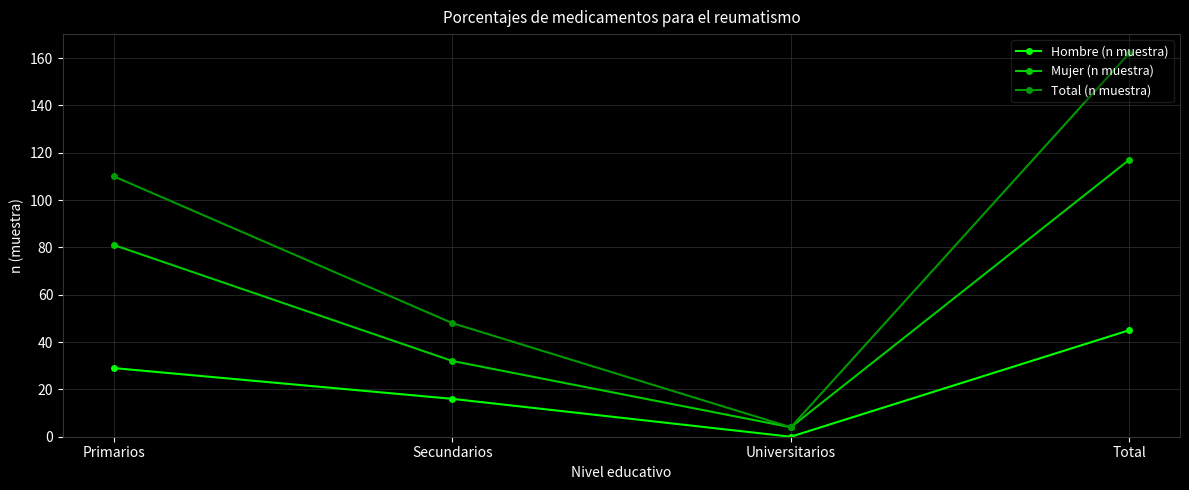

Is it true that Mujer (n muestra) equals 4 at Universitarios?

True